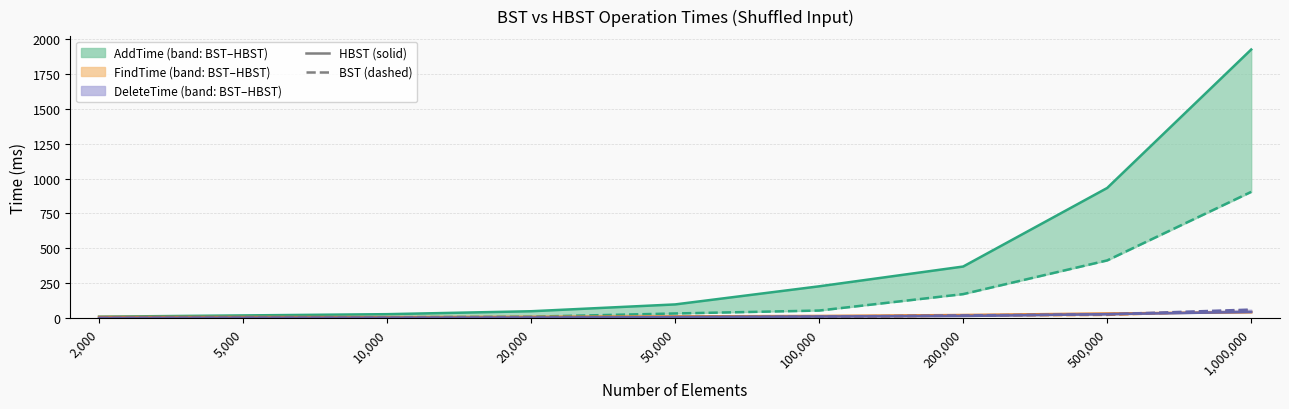

What is the label of the 3rd point from the right?

200,000